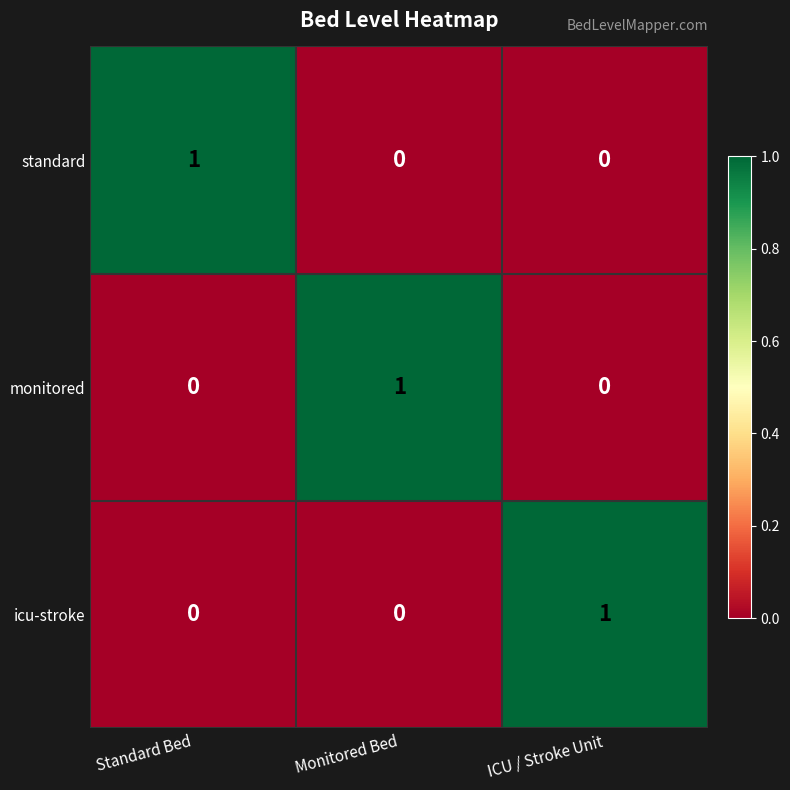

At how many categories does at least one series exceed 0?

3